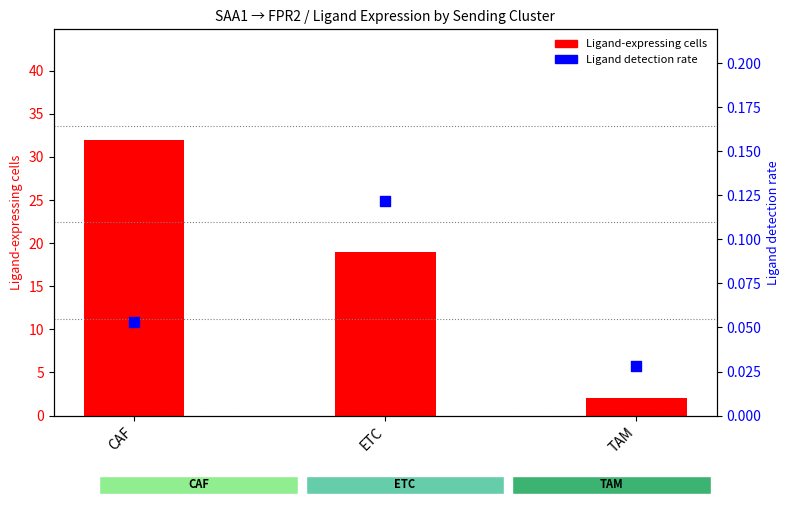

Which series has the largest total across all categories?

Ligand-expressing cells